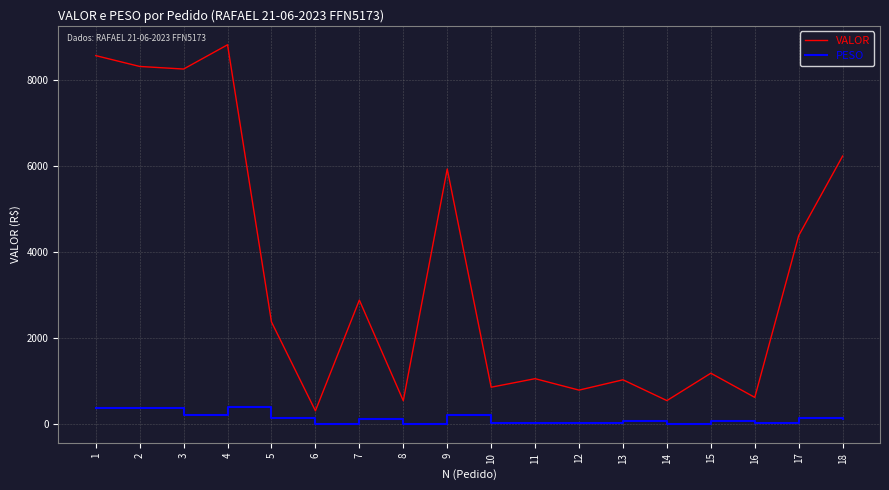

Count the number of data series in this chart.

2